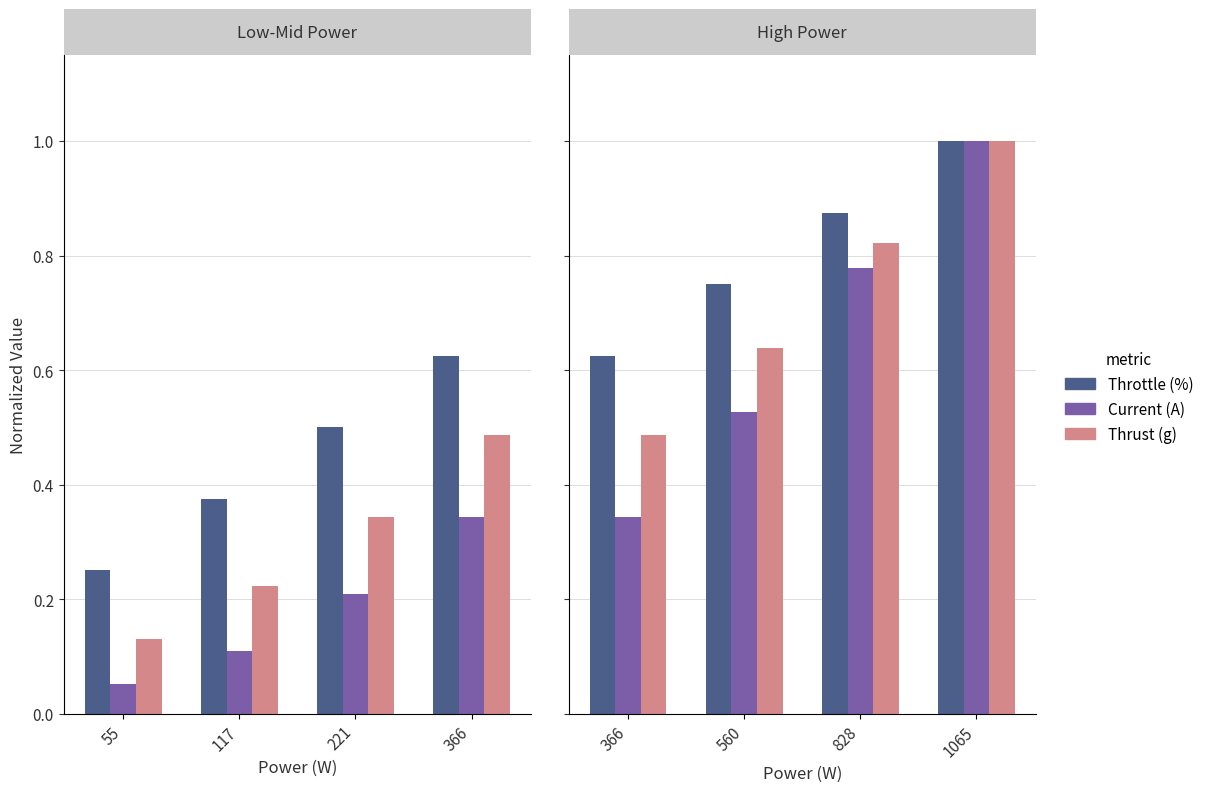

What is the highest value of the Throttle (%) series?

1.0